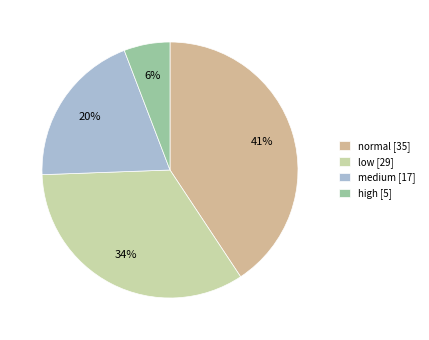

How many slices are in this pie chart?

4